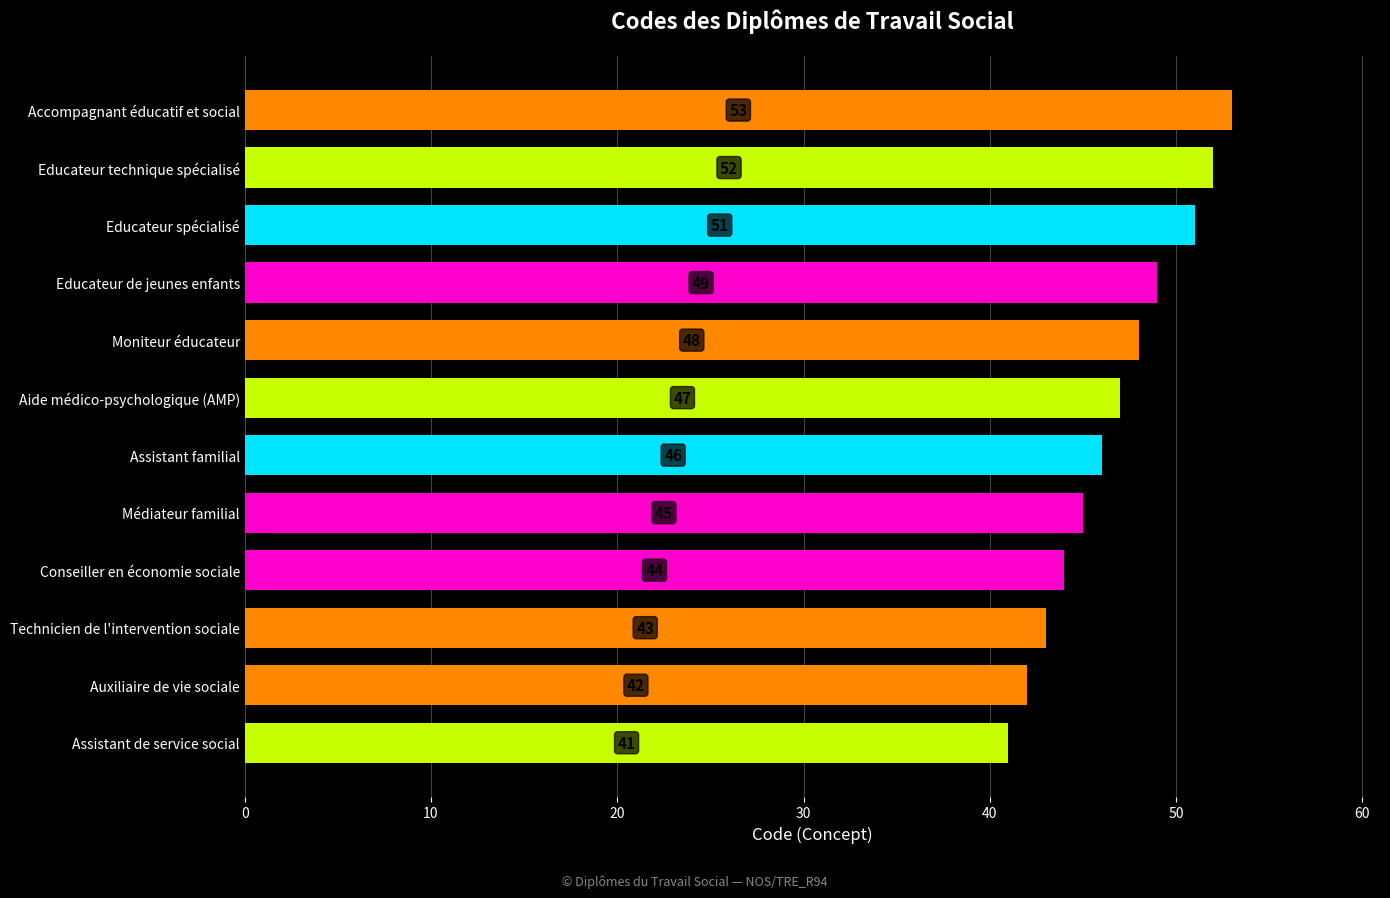

What is the sum of the values at Aide médico-psychologique (AMP) and Moniteur éducateur?

95